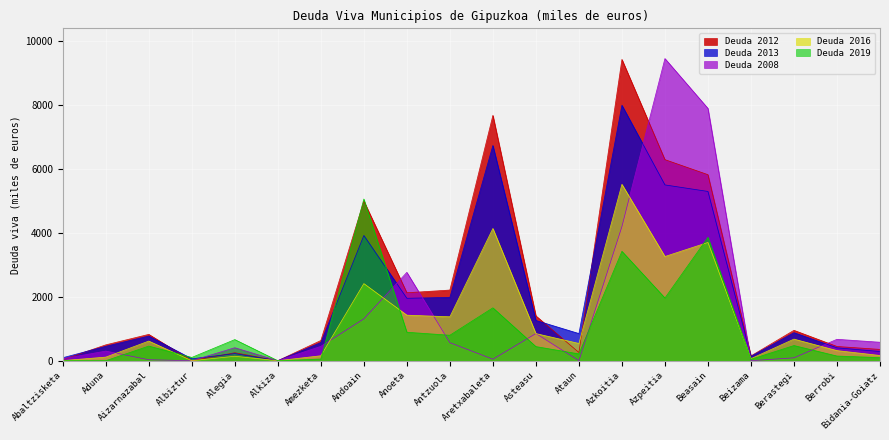

Rank the series by their average value, from highest to lowest.

Deuda 2012, Deuda 2013, Deuda 2008, Deuda 2016, Deuda 2019